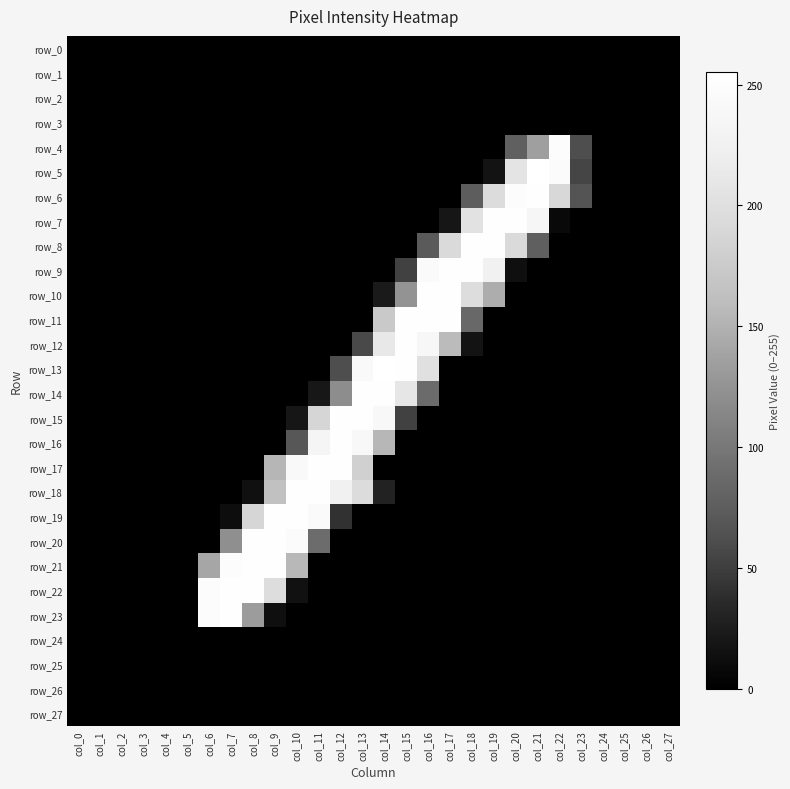

At how many categories does at least one series exceed 159?

17